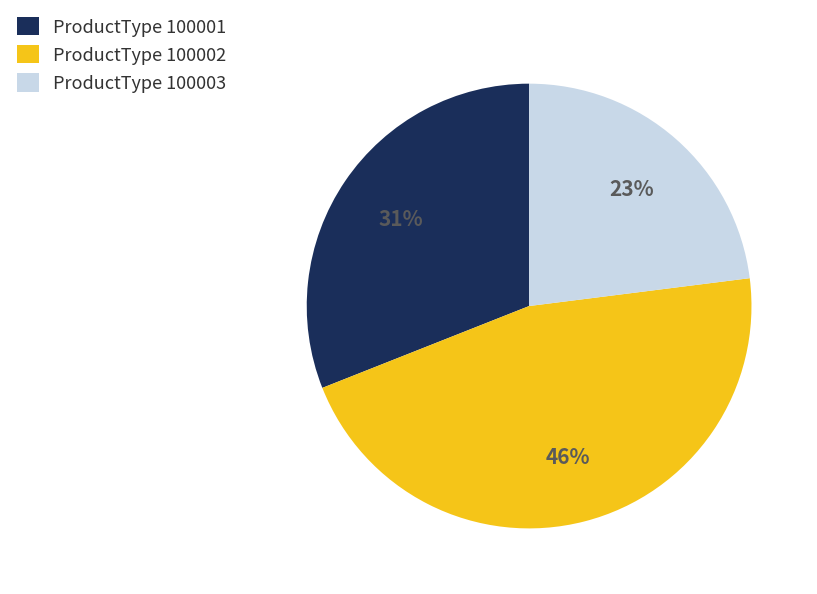

Rank the categories by value from highest to lowest.

ProductType 100002, ProductType 100001, ProductType 100003